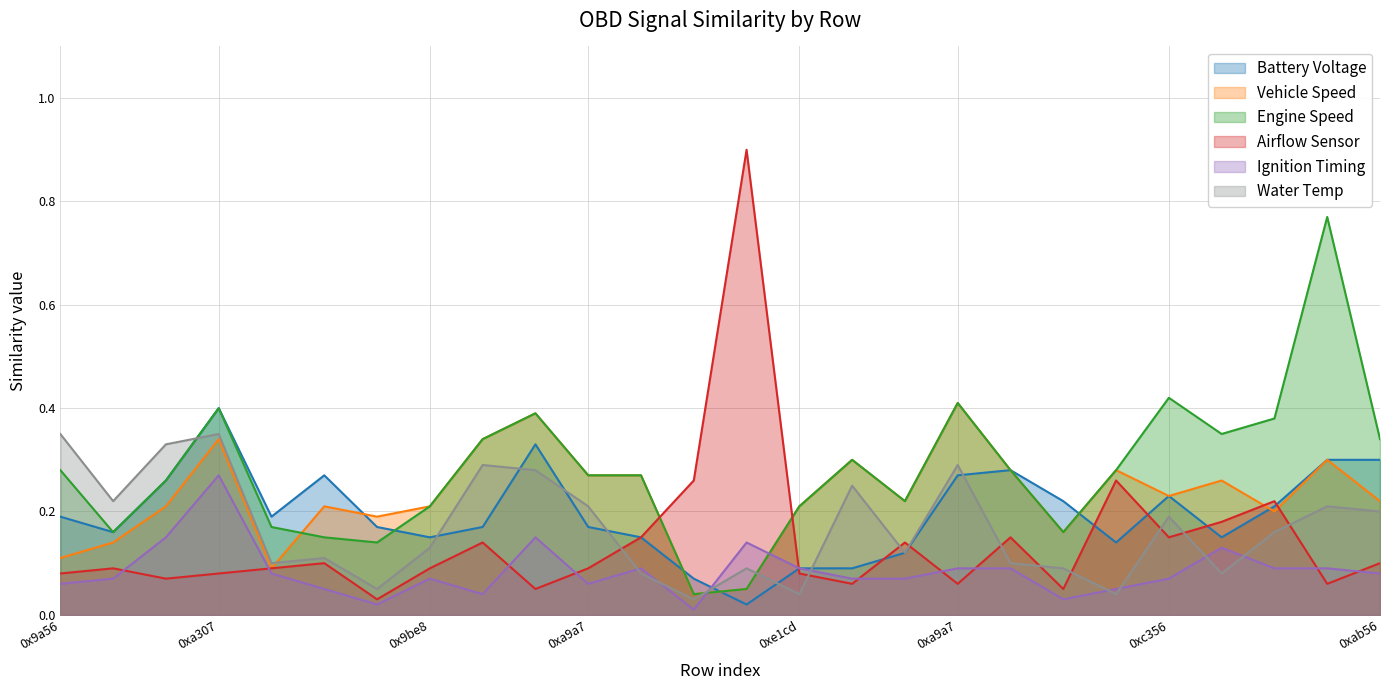

Which category has the lowest value across all series?

0xb5fc (Vehicle Speed)